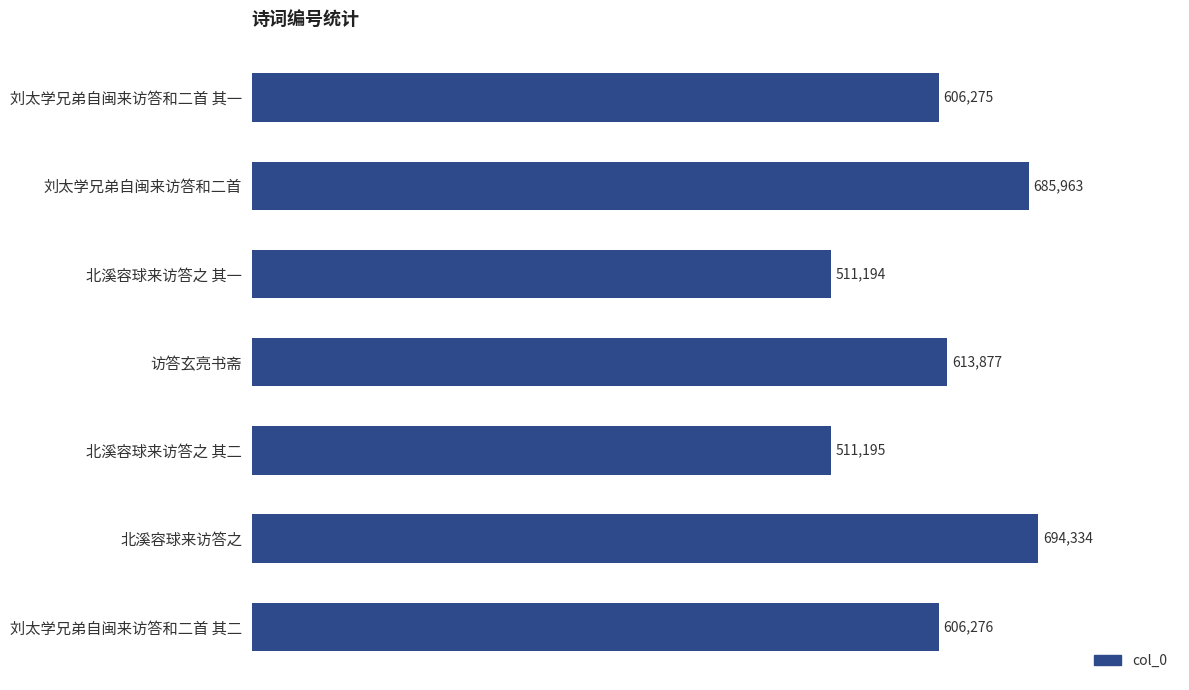

What is the change in value from 刘太学兄弟自闽来访答和二首 to 刘太学兄弟自闽来访答和二首 其二?

-79687